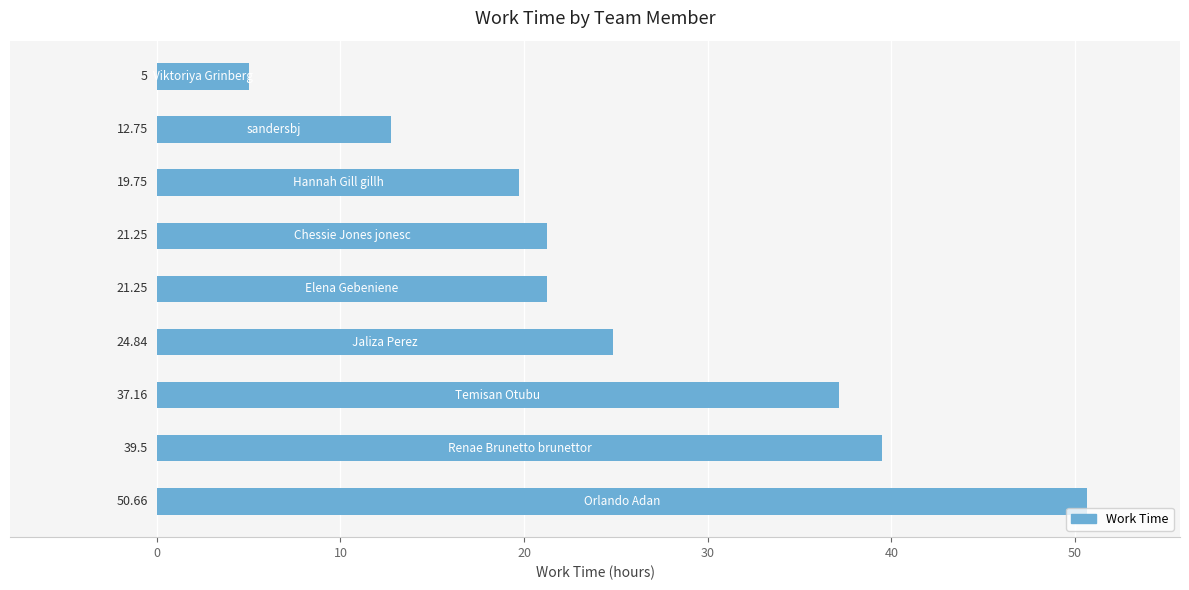

Does the chart contain any negative values?

No